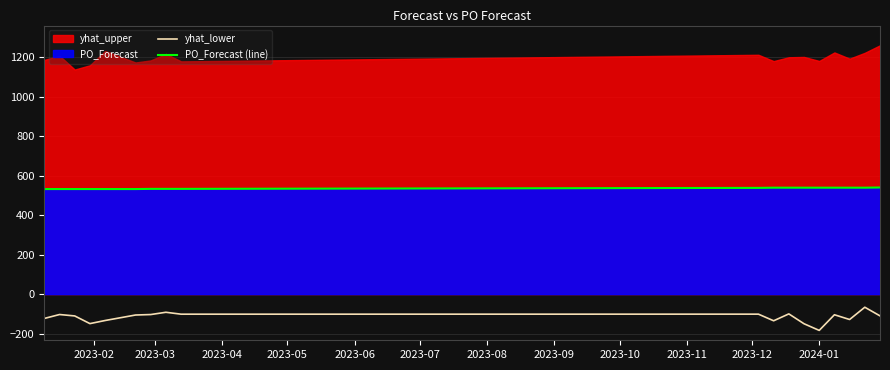

True or false: PO_Forecast (line) and yhat_lower cross at least once.

False